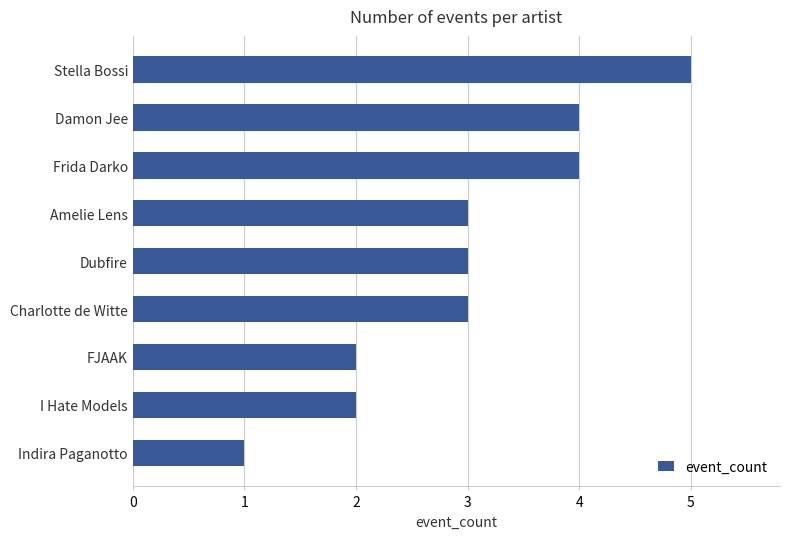

Reading top to bottom, transcribe all the data shown in this chart.

5	4	4	3	3	3	2	2	1